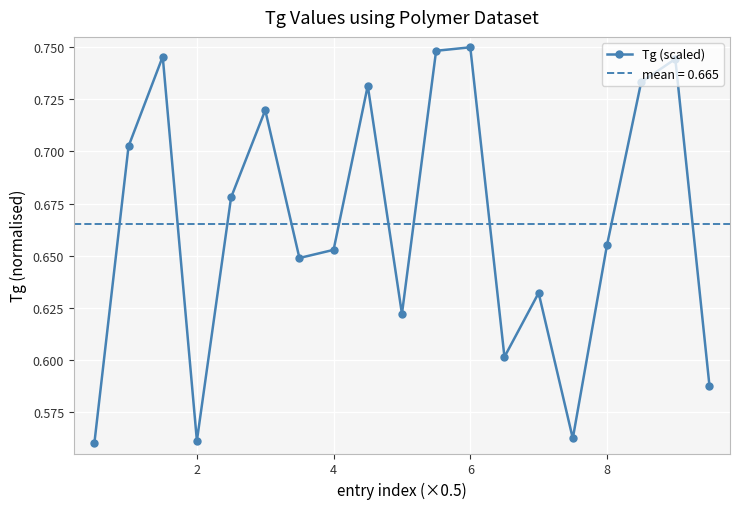

How many interior local peaks does the Tg (scaled) series have?

6